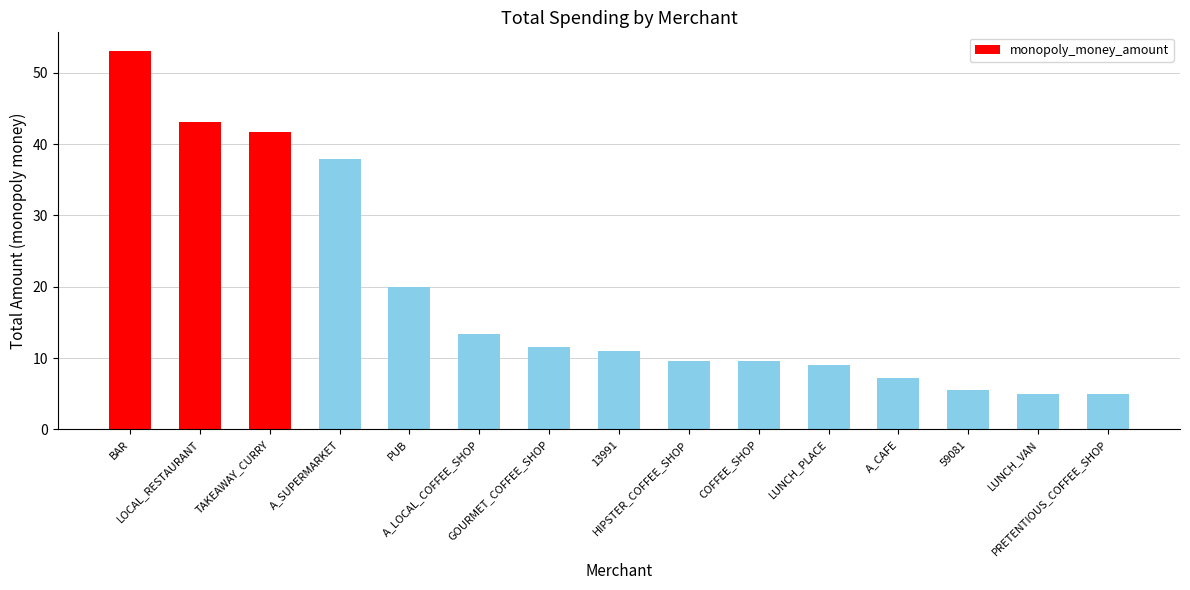

What is the value of the 1st bar from the left?

53.0